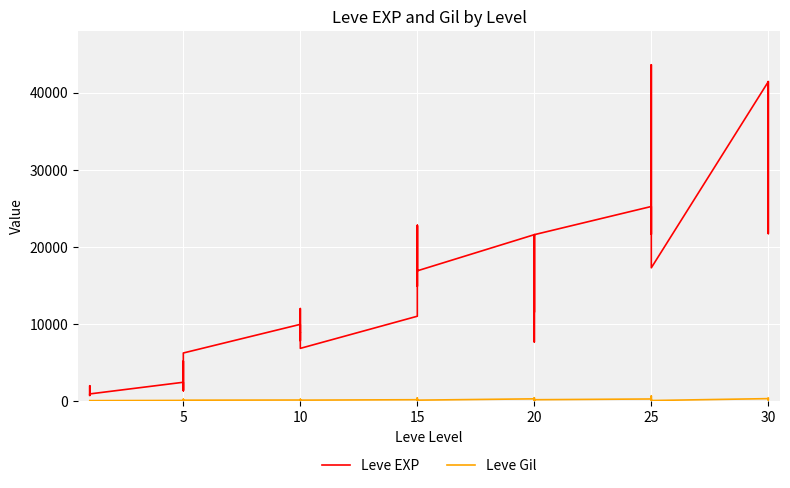

What is the value of the Leve EXP point at the 31st from the left?

2490